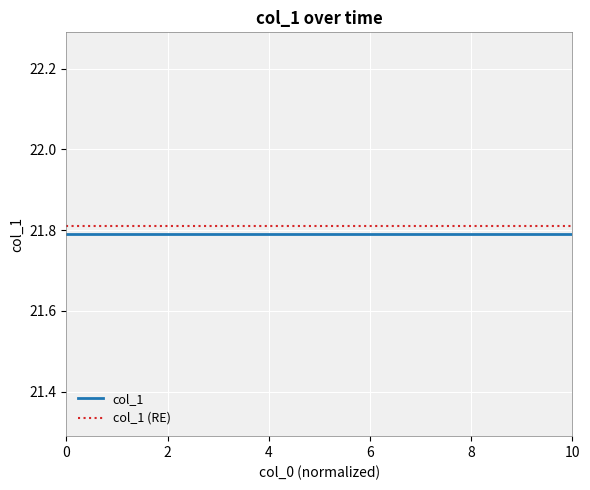

True or false: col_1 (RE) and col_1 intersect in this chart.

False